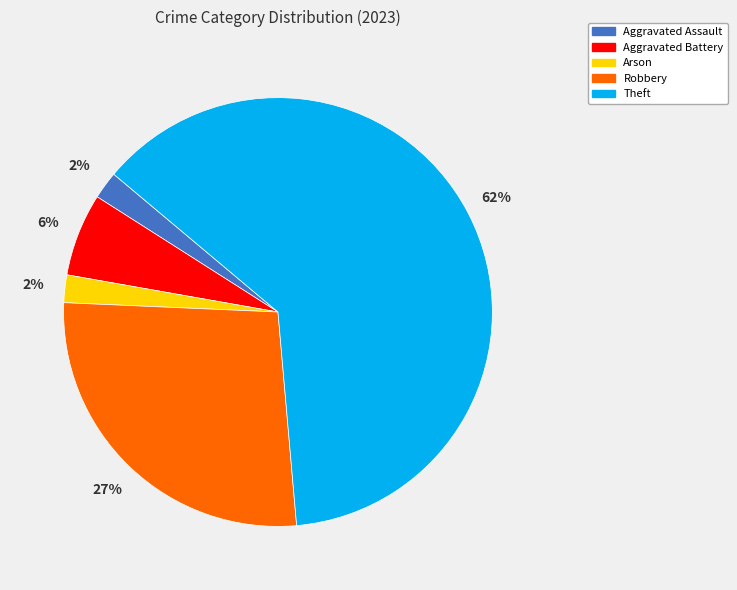

Which slice represents more than half of the pie?

Theft